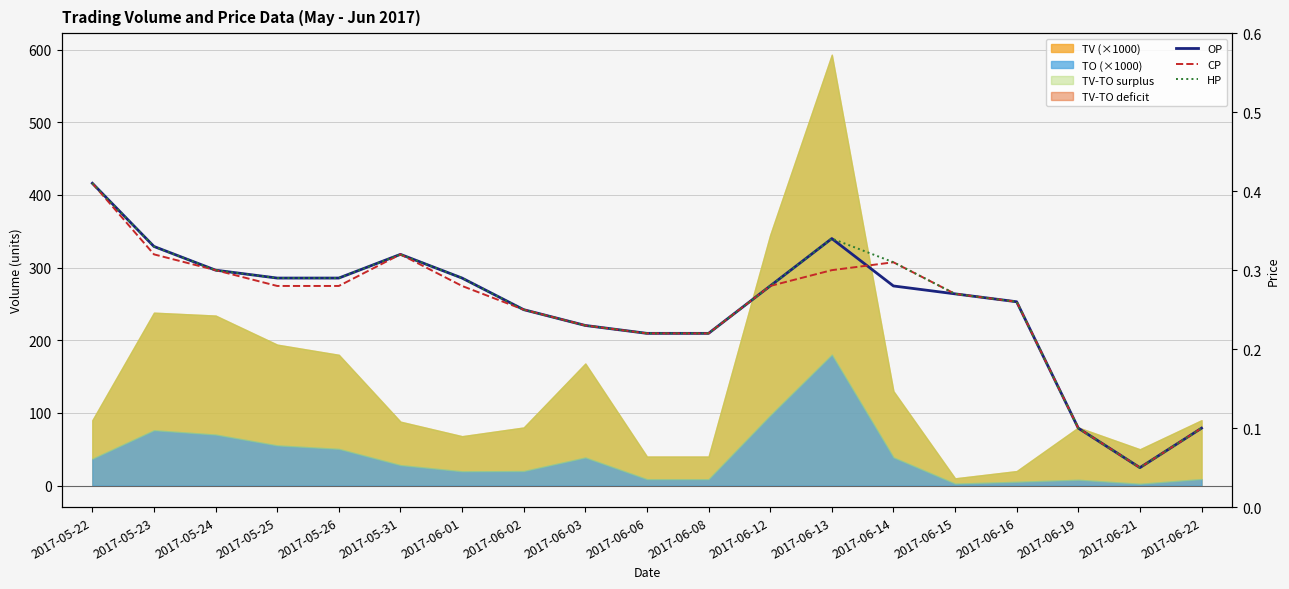

Is it true that OP equals 0.3 at 2017-06-13?

True